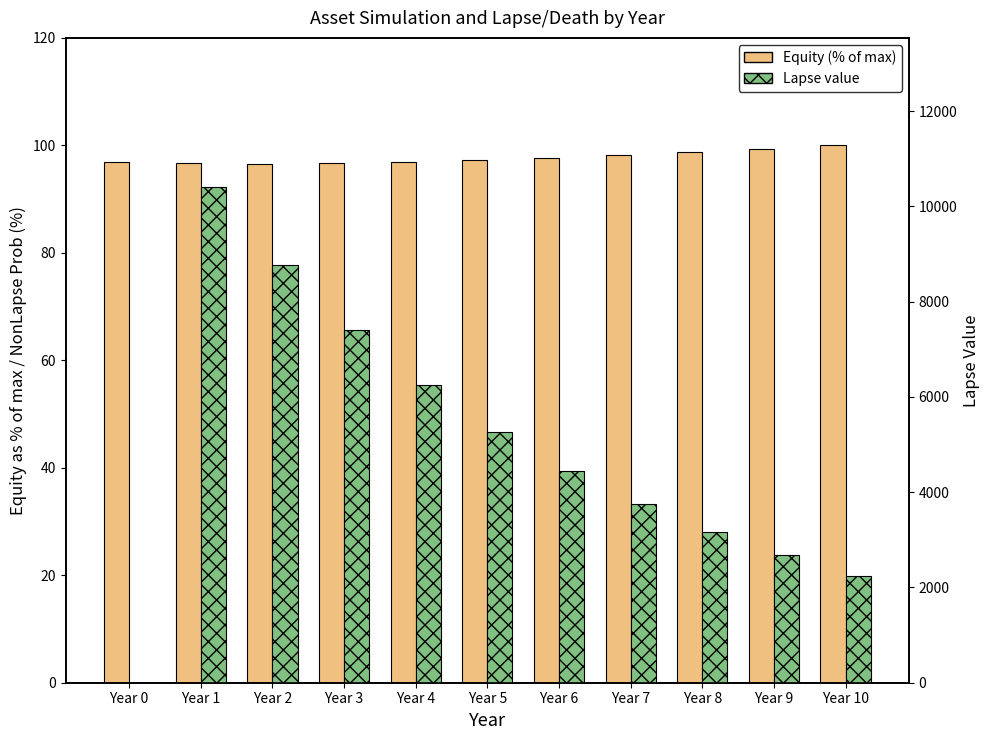

What is the average value of the Lapse series?

4945.1